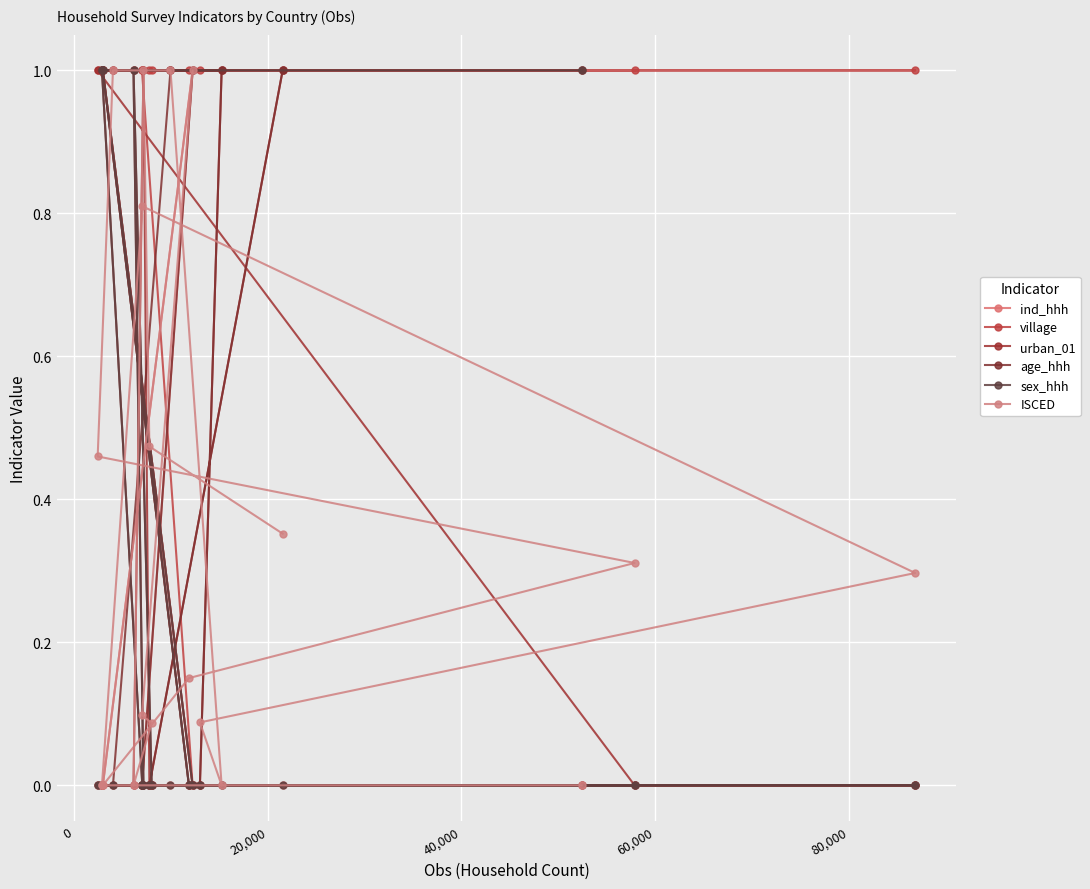

At which category does ISCED reach its first local peak?

20,000